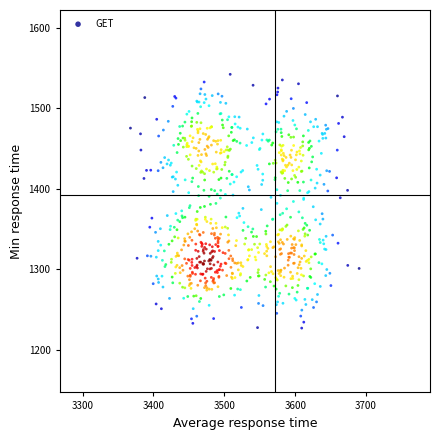

What is the range of Y values (max minus min)?

315.6